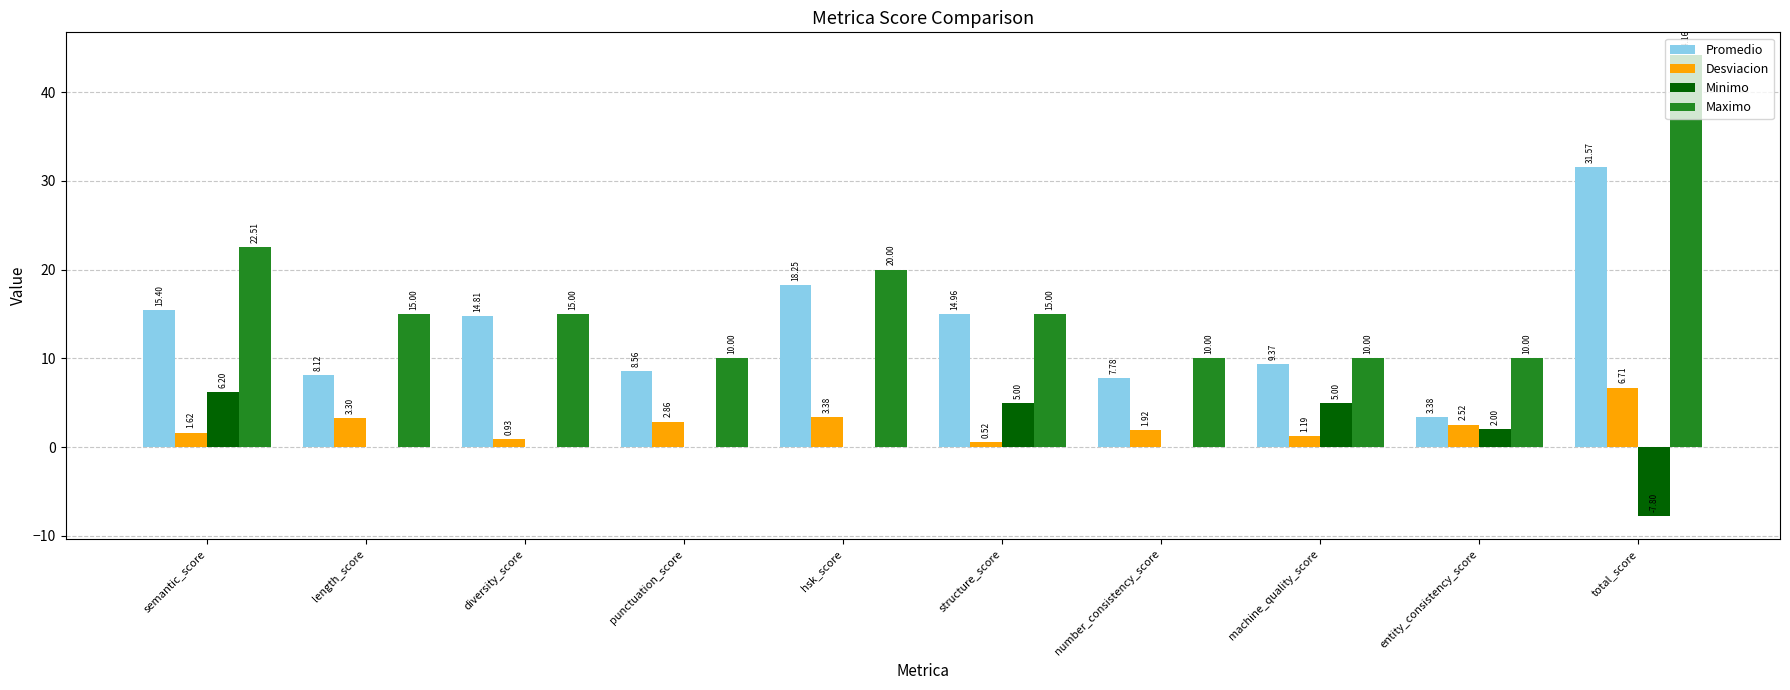

What is the sum of all Minimo values?

10.4